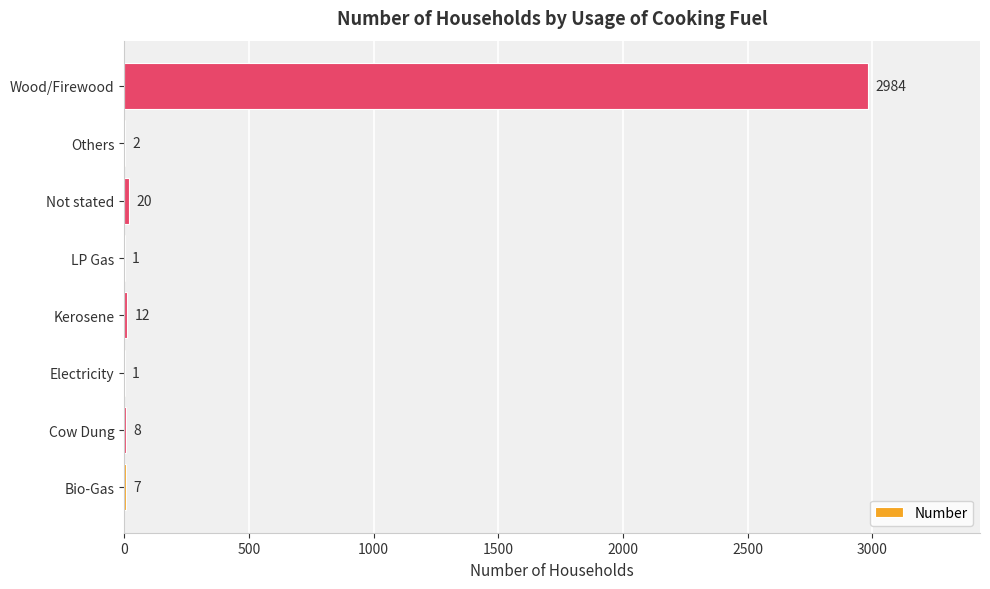

Are the bars grouped side by side (vs. stacked)?

No